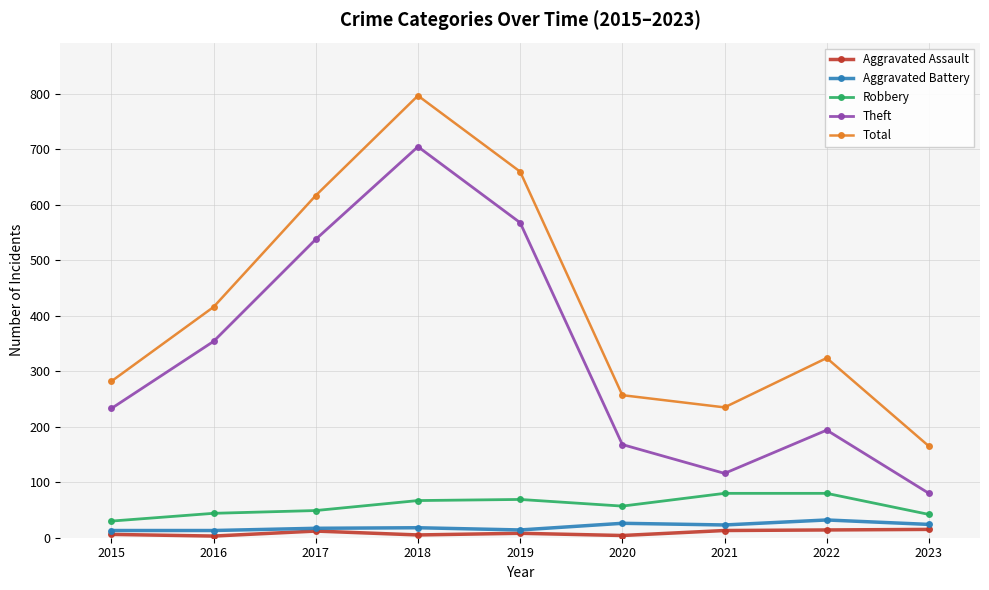

Is the value of Aggravated Battery at 2019 greater than the value of Total at 2023?

No